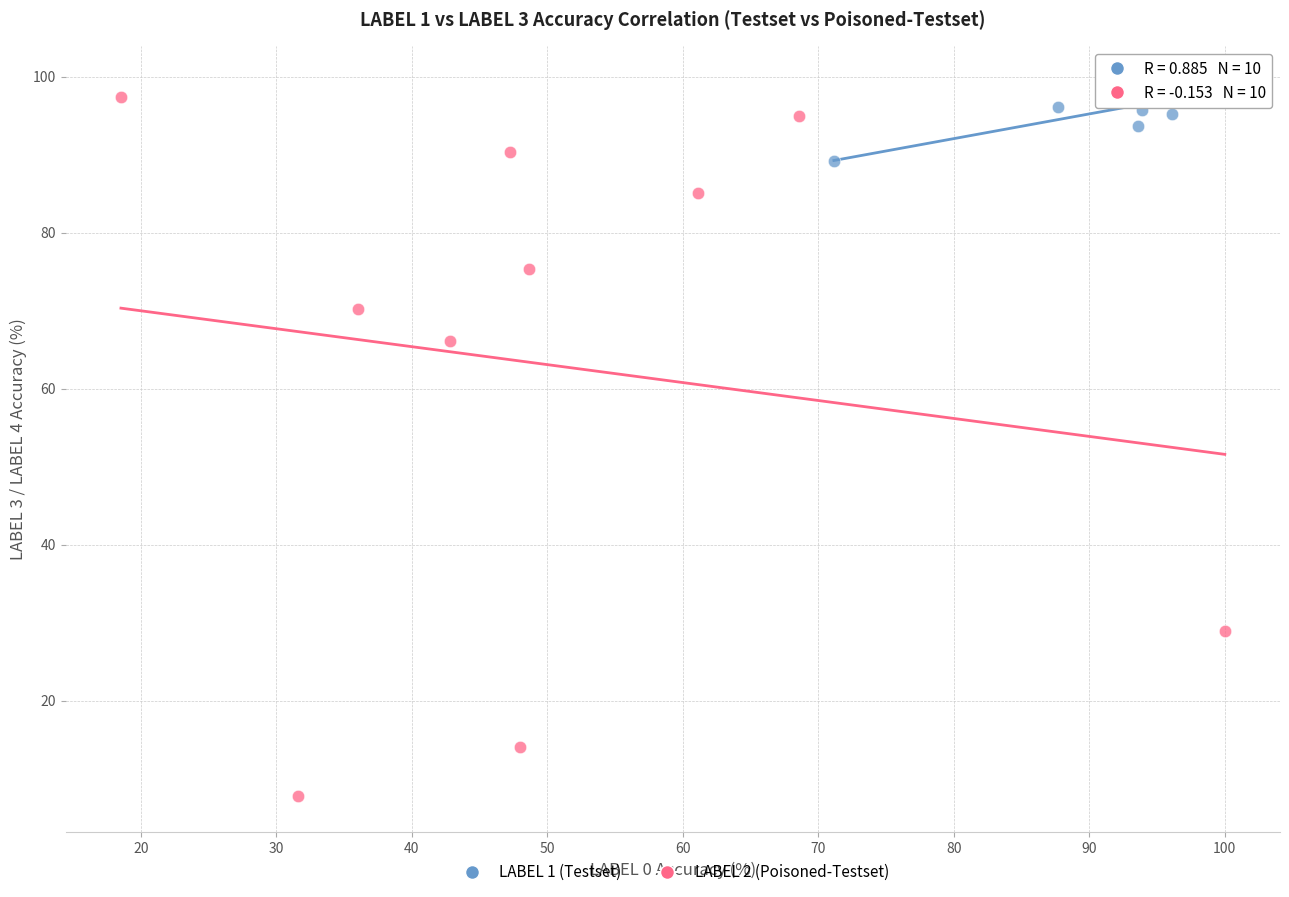

Which series has the largest Y range (max minus min)?

LABEL 2 (Poisoned-Testset)